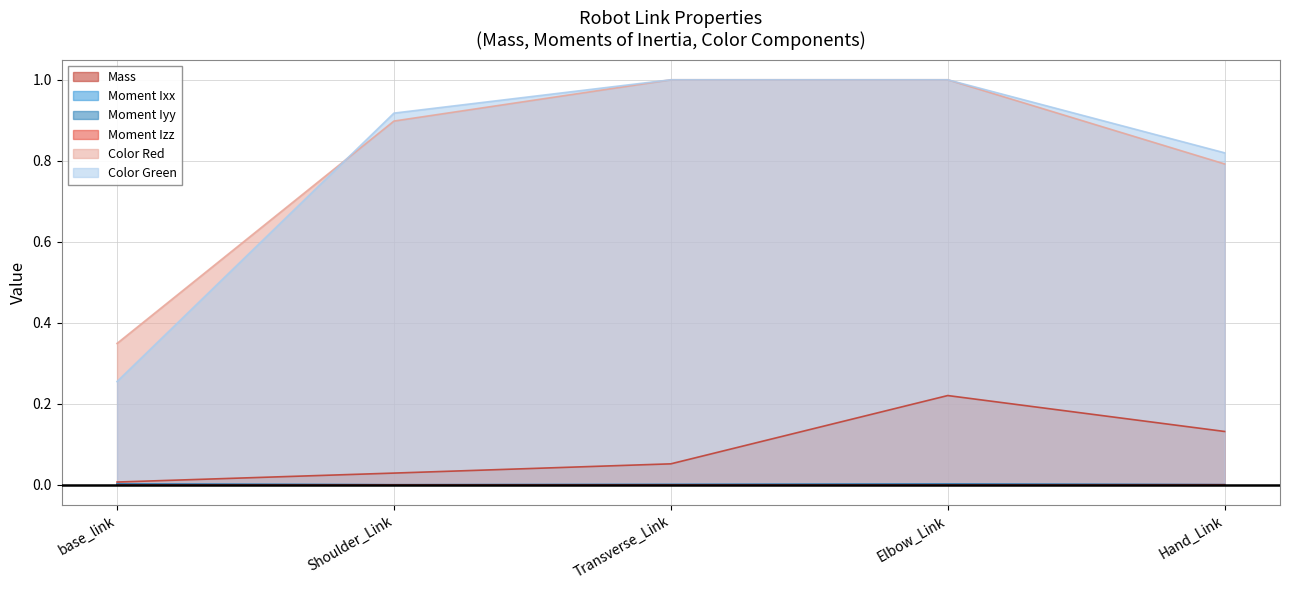

At how many categories does at least one series exceed 0?

5